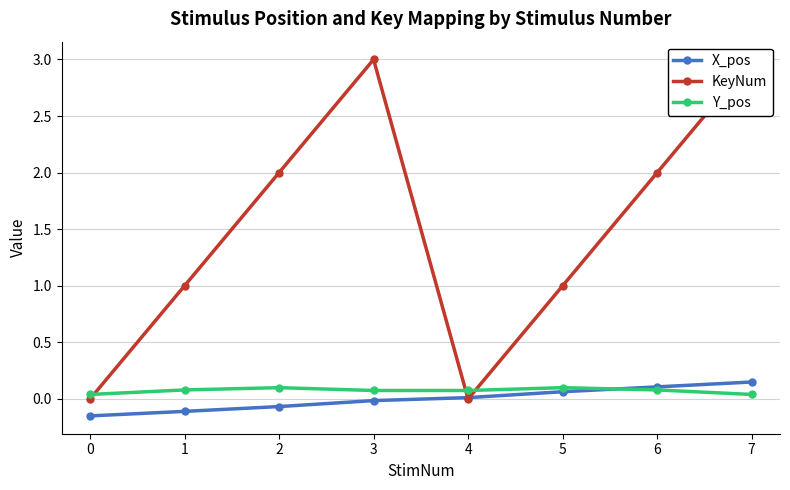

List the labels in order of Y_pos value, smallest first.

0, 7, 3, 4, 1, 6, 2, 5